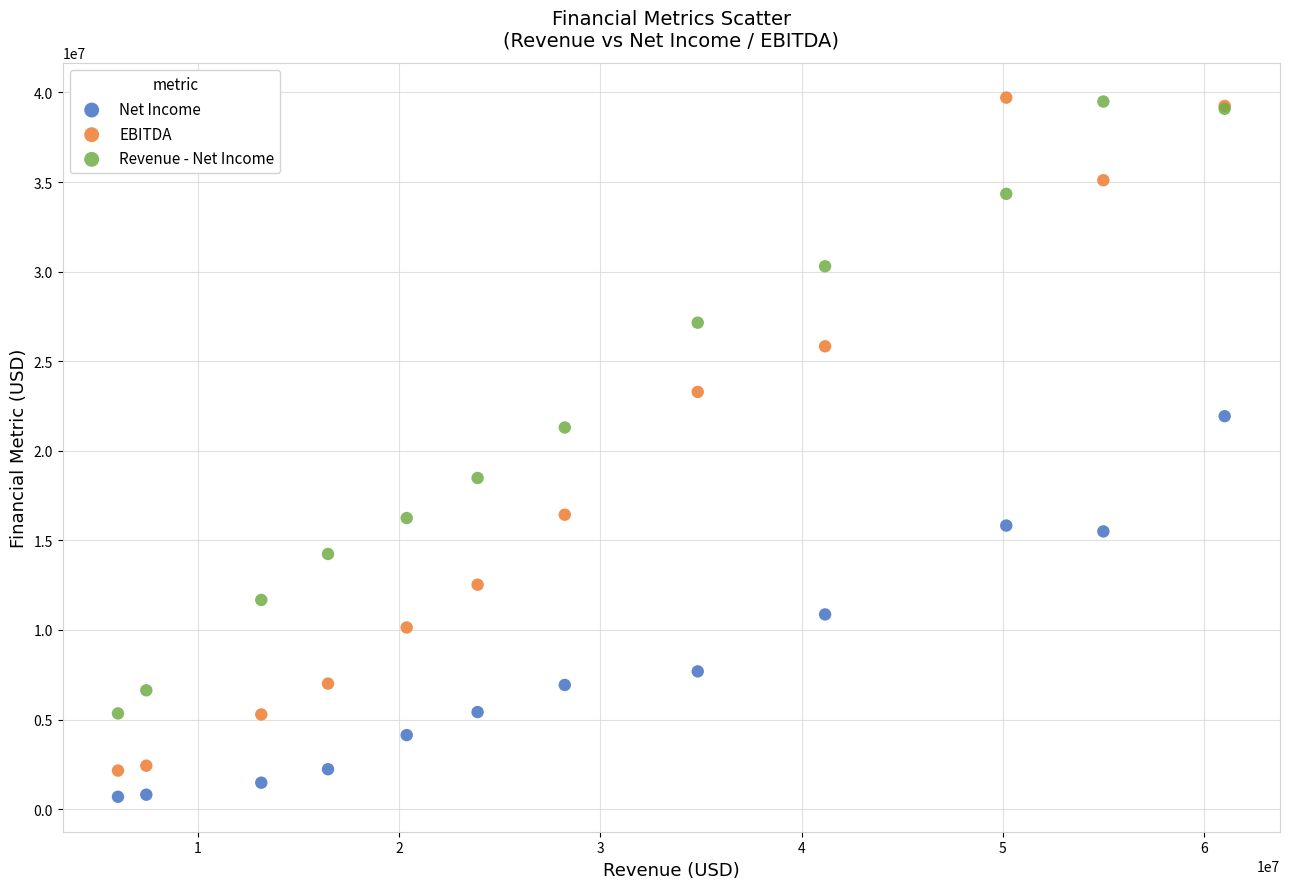

Across all series, what Y value is closest to 20201500?

21301888